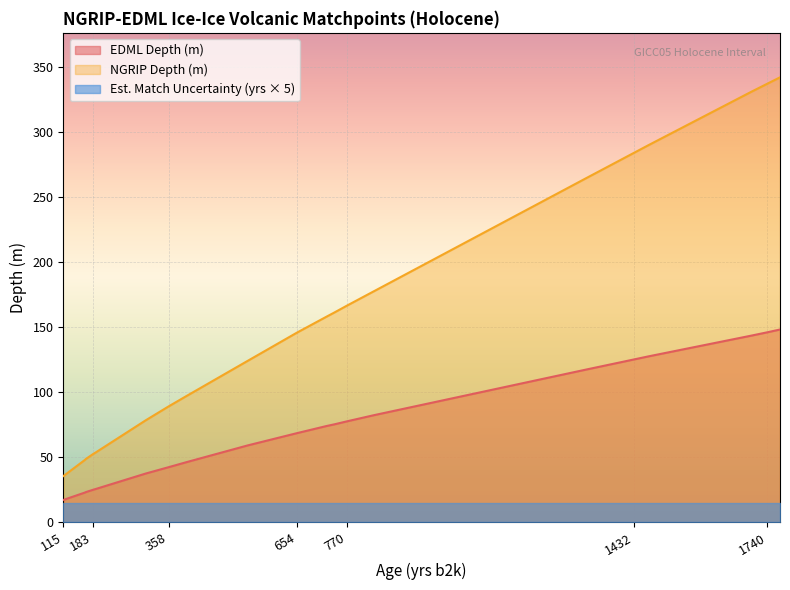

What is the sum of the EDML Depth (m) values at 358 and 1466?

170.0